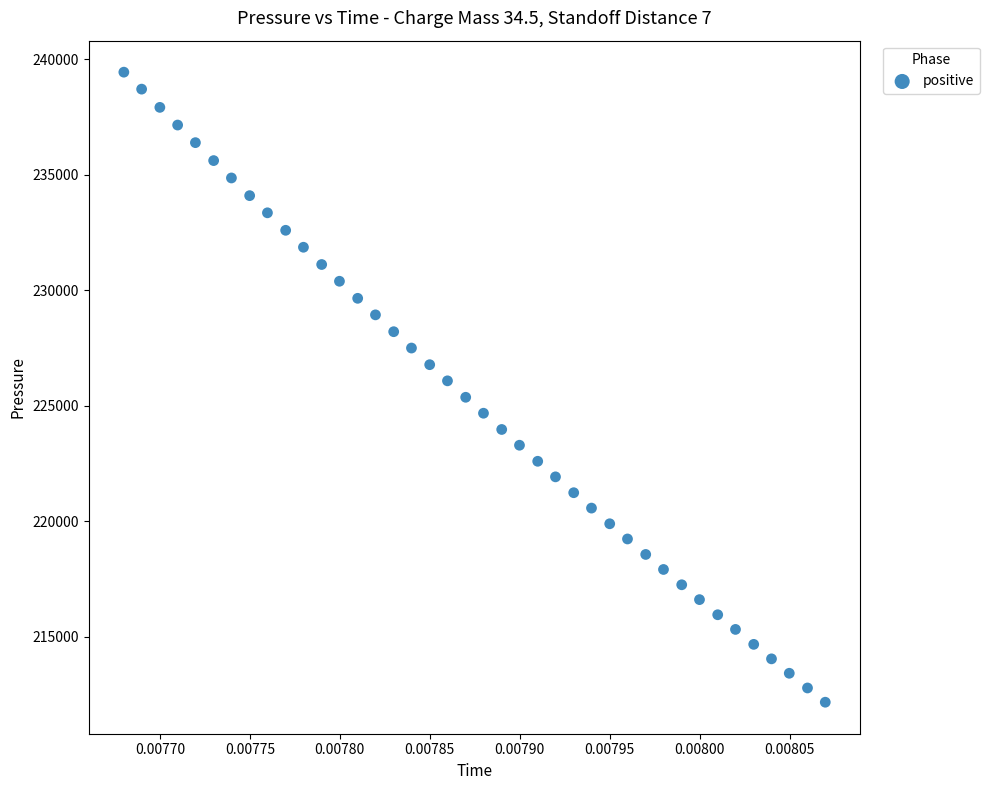

What is the range of Y values (max minus min)?

27280.9